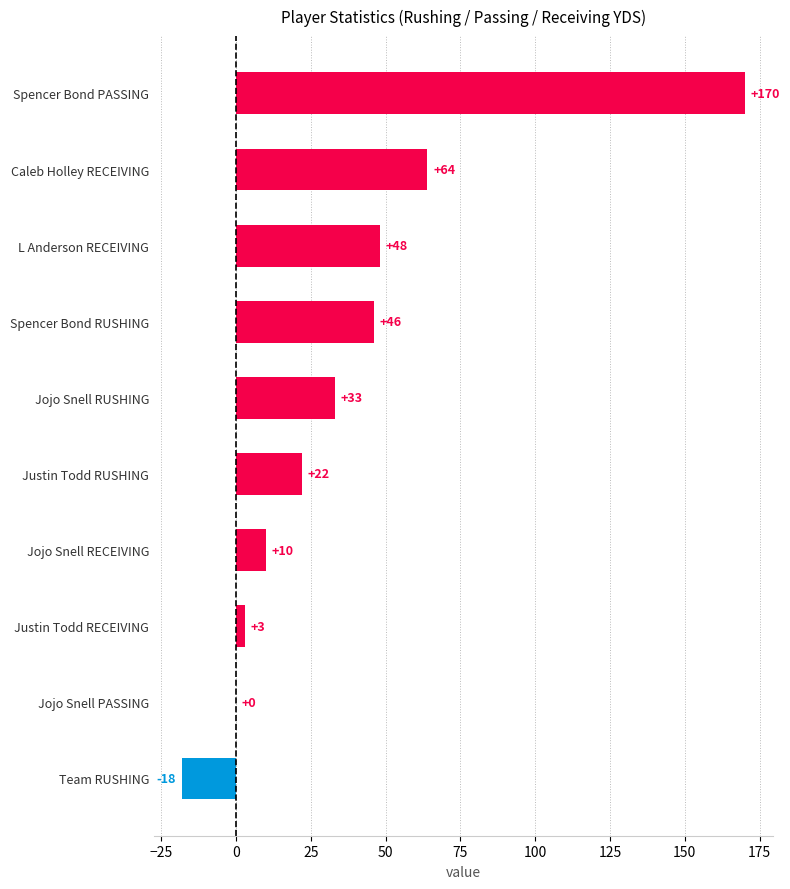

True or false: the data shows 3 at Justin Todd RECEIVING.

True